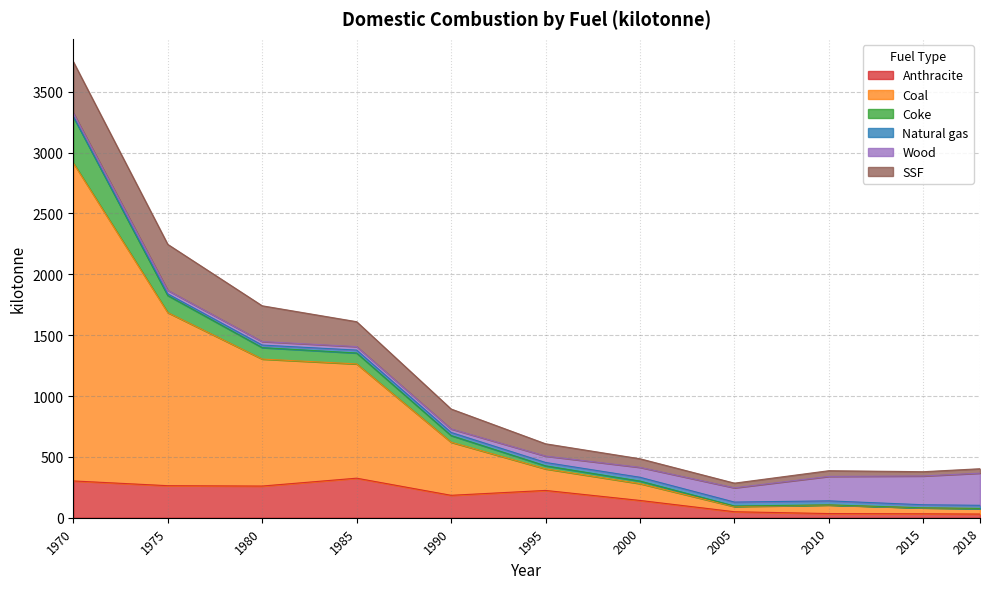

Between 2005 and 2015, which is larger?

2005